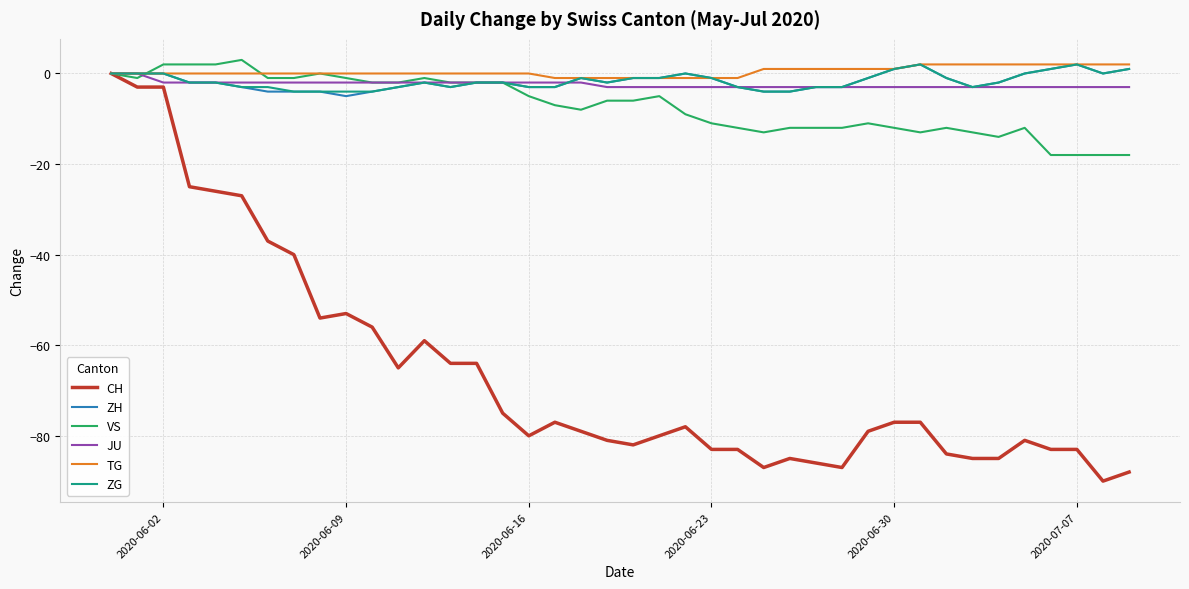

What is the smallest value displayed?

-90